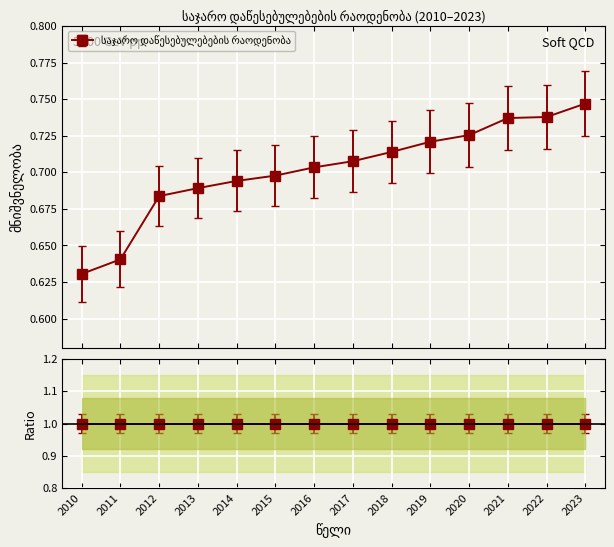

Is this an area chart (filled region under the line)?

No